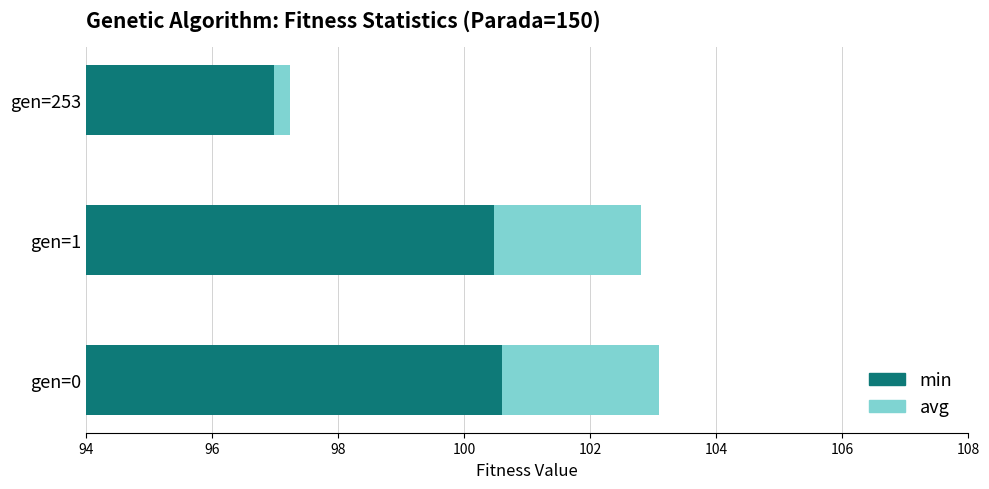

Reading right to left, extract all data points from this chart.

min: 97.0	100.5	100.6
avg: 0.3	2.3	2.5